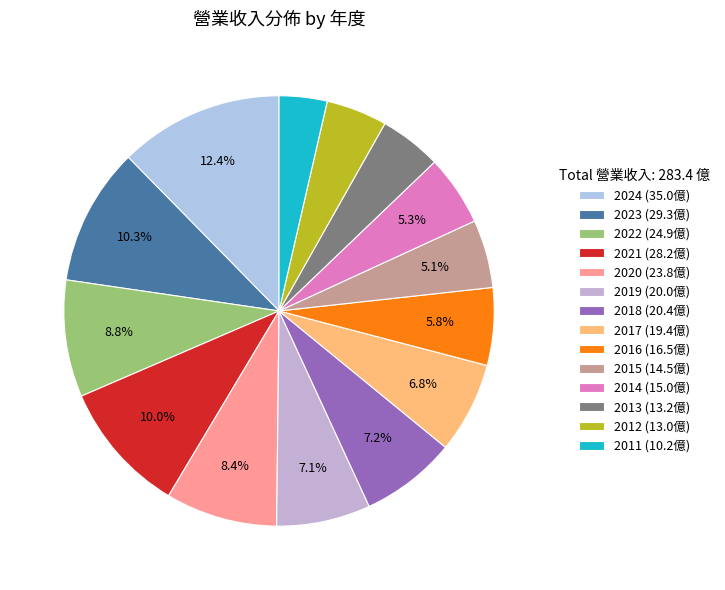

True or false: 2023 accounts for 10% of the total.

True